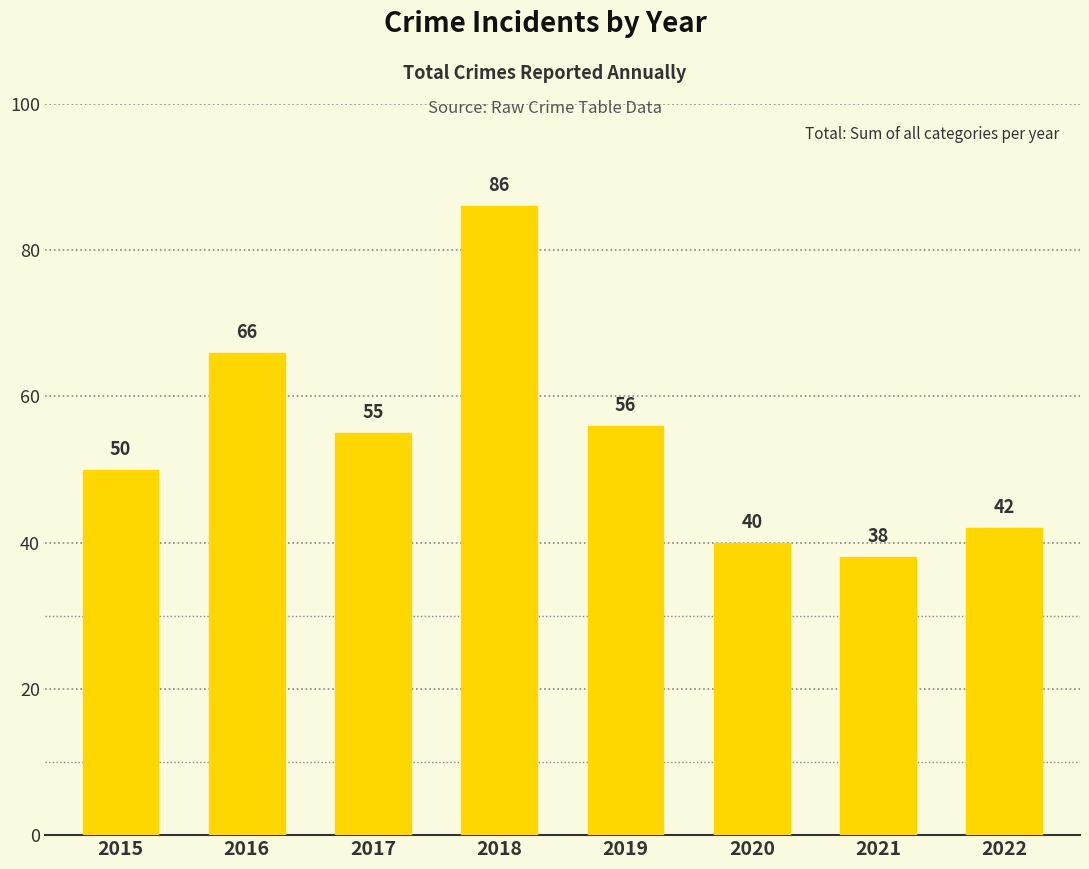

Reading left to right, extract all data points from this chart.

2015=50	2016=66	2017=55	2018=86	2019=56	2020=40	2021=38	2022=42